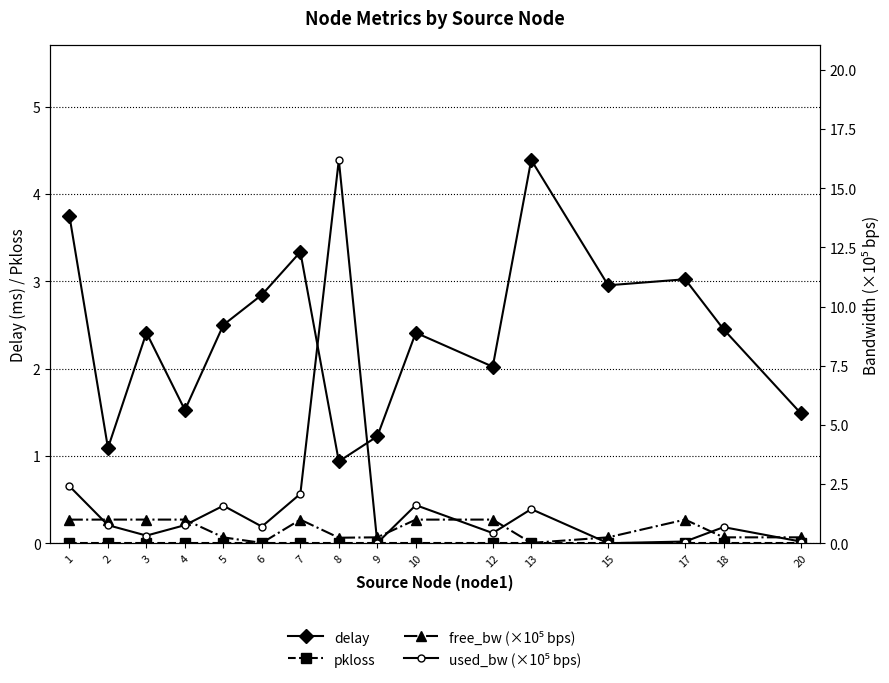

True or false: delay has a value of 3.9 at 18.

False